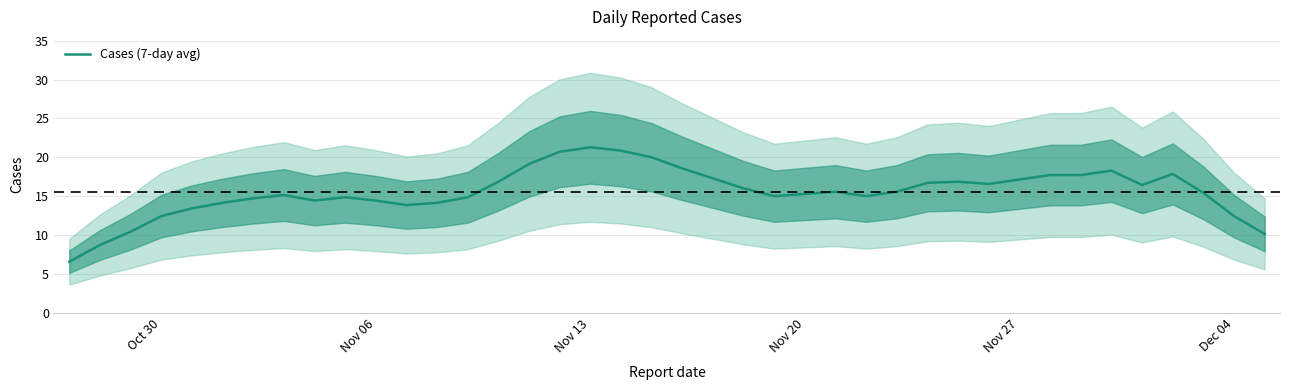

Count the number of categories in the chart.

40